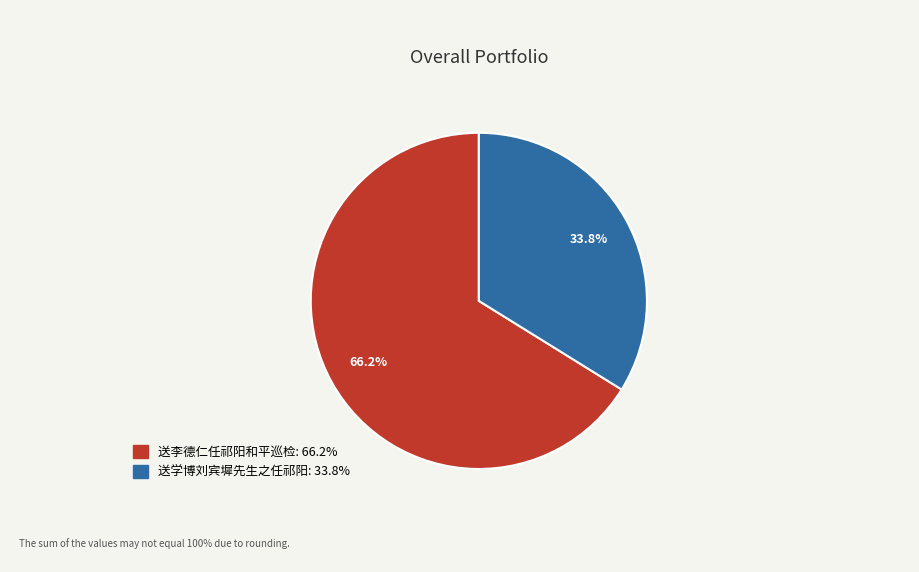

To the nearest percent, what is the difference between the largest and smallest slice percentages?

32%